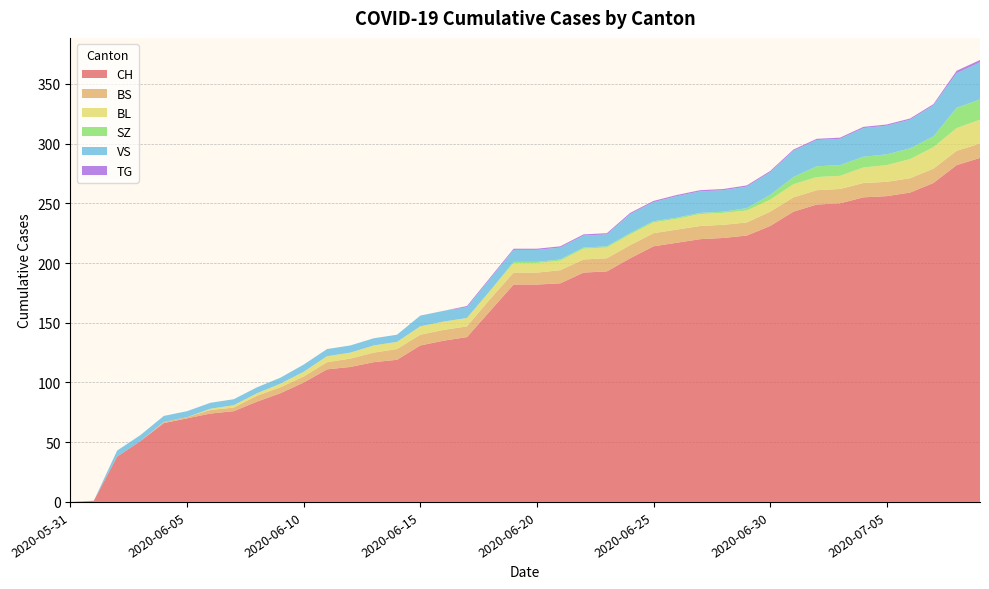

Reading right to left, extract all data points from this chart.

CH: 2020-07-09=288	2020-07-08=282	2020-07-07=267	2020-07-06=259	2020-07-05=256	2020-07-04=255	2020-07-03=250	2020-07-02=249	2020-07-01=243	2020-06-30=231	2020-06-29=223	2020-06-28=221	2020-06-27=220	2020-06-26=217	2020-06-25=214	2020-06-24=204	2020-06-23=193	2020-06-22=192	2020-06-21=183	2020-06-20=182	2020-06-19=182	2020-06-18=160	2020-06-17=138	2020-06-16=135	2020-06-15=131	2020-06-14=119	2020-06-13=117	2020-06-12=113	2020-06-11=111	2020-06-10=100	2020-06-09=91	2020-06-08=84	2020-06-07=76	2020-06-06=74	2020-06-05=70	2020-06-04=66	2020-06-03=51	2020-06-02=38	2020-06-01=1	2020-05-31=0
BS: 2020-07-09=12	2020-07-08=12	2020-07-07=12	2020-07-06=12	2020-07-05=12	2020-07-04=12	2020-07-03=12	2020-07-02=12	2020-07-01=12	2020-06-30=12	2020-06-29=11	2020-06-28=11	2020-06-27=11	2020-06-26=11	2020-06-25=11	2020-06-24=11	2020-06-23=11	2020-06-22=11	2020-06-21=11	2020-06-20=10	2020-06-19=10	2020-06-18=10	2020-06-17=9	2020-06-16=9	2020-06-15=9	2020-06-14=9	2020-06-13=8	2020-06-12=7	2020-06-11=6	2020-06-10=5	2020-06-09=5	2020-06-08=5	2020-06-07=3	2020-06-06=3	2020-06-05=1	2020-06-04=1	2020-06-03=0	2020-06-02=0	2020-06-01=0	2020-05-31=0
BL: 2020-07-09=20	2020-07-08=19	2020-07-07=18	2020-07-06=16	2020-07-05=14	2020-07-04=13	2020-07-03=11	2020-07-02=11	2020-07-01=11	2020-06-30=10	2020-06-29=10	2020-06-28=10	2020-06-27=10	2020-06-26=9	2020-06-25=9	2020-06-24=9	2020-06-23=9	2020-06-22=9	2020-06-21=8	2020-06-20=8	2020-06-19=8	2020-06-18=7	2020-06-17=7	2020-06-16=7	2020-06-15=7	2020-06-14=6	2020-06-13=6	2020-06-12=5	2020-06-11=5	2020-06-10=4	2020-06-09=3	2020-06-08=2	2020-06-07=2	2020-06-06=1	2020-06-05=0	2020-06-04=0	2020-06-03=0	2020-06-02=0	2020-06-01=0	2020-05-31=0
SZ: 2020-07-09=17	2020-07-08=17	2020-07-07=9	2020-07-06=9	2020-07-05=9	2020-07-04=9	2020-07-03=9	2020-07-02=9	2020-07-01=6	2020-06-30=4	2020-06-29=2	2020-06-28=1	2020-06-27=1	2020-06-26=1	2020-06-25=1	2020-06-24=1	2020-06-23=1	2020-06-22=1	2020-06-21=1	2020-06-20=1	2020-06-19=1	2020-06-18=0	2020-06-17=0	2020-06-16=0	2020-06-15=0	2020-06-14=0	2020-06-13=0	2020-06-12=0	2020-06-11=0	2020-06-10=0	2020-06-09=0	2020-06-08=0	2020-06-07=0	2020-06-06=0	2020-06-05=0	2020-06-04=0	2020-06-03=0	2020-06-02=0	2020-06-01=0	2020-05-31=0
VS: 2020-07-09=31	2020-07-08=29	2020-07-07=26	2020-07-06=24	2020-07-05=24	2020-07-04=24	2020-07-03=22	2020-07-02=22	2020-07-01=22	2020-06-30=19	2020-06-29=18	2020-06-28=18	2020-06-27=18	2020-06-26=18	2020-06-25=16	2020-06-24=16	2020-06-23=10	2020-06-22=10	2020-06-21=10	2020-06-20=10	2020-06-19=10	2020-06-18=10	2020-06-17=9	2020-06-16=9	2020-06-15=9	2020-06-14=6	2020-06-13=6	2020-06-12=6	2020-06-11=6	2020-06-10=6	2020-06-09=5	2020-06-08=5	2020-06-07=5	2020-06-06=5	2020-06-05=5	2020-06-04=5	2020-06-03=5	2020-06-02=5	2020-06-01=0	2020-05-31=0
TG: 2020-07-09=2	2020-07-08=2	2020-07-07=1	2020-07-06=1	2020-07-05=1	2020-07-04=1	2020-07-03=1	2020-07-02=1	2020-07-01=1	2020-06-30=1	2020-06-29=1	2020-06-28=1	2020-06-27=1	2020-06-26=1	2020-06-25=1	2020-06-24=1	2020-06-23=1	2020-06-22=1	2020-06-21=1	2020-06-20=1	2020-06-19=1	2020-06-18=1	2020-06-17=1	2020-06-16=0	2020-06-15=0	2020-06-14=0	2020-06-13=0	2020-06-12=0	2020-06-11=0	2020-06-10=0	2020-06-09=0	2020-06-08=0	2020-06-07=0	2020-06-06=0	2020-06-05=0	2020-06-04=0	2020-06-03=0	2020-06-02=0	2020-06-01=0	2020-05-31=0